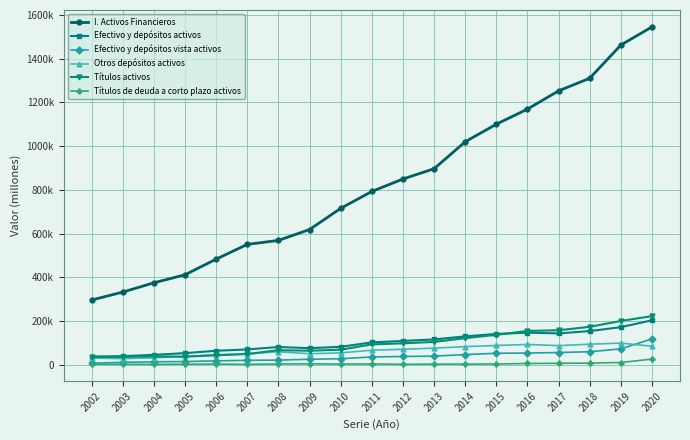

Does the chart have visible grid lines?

Yes